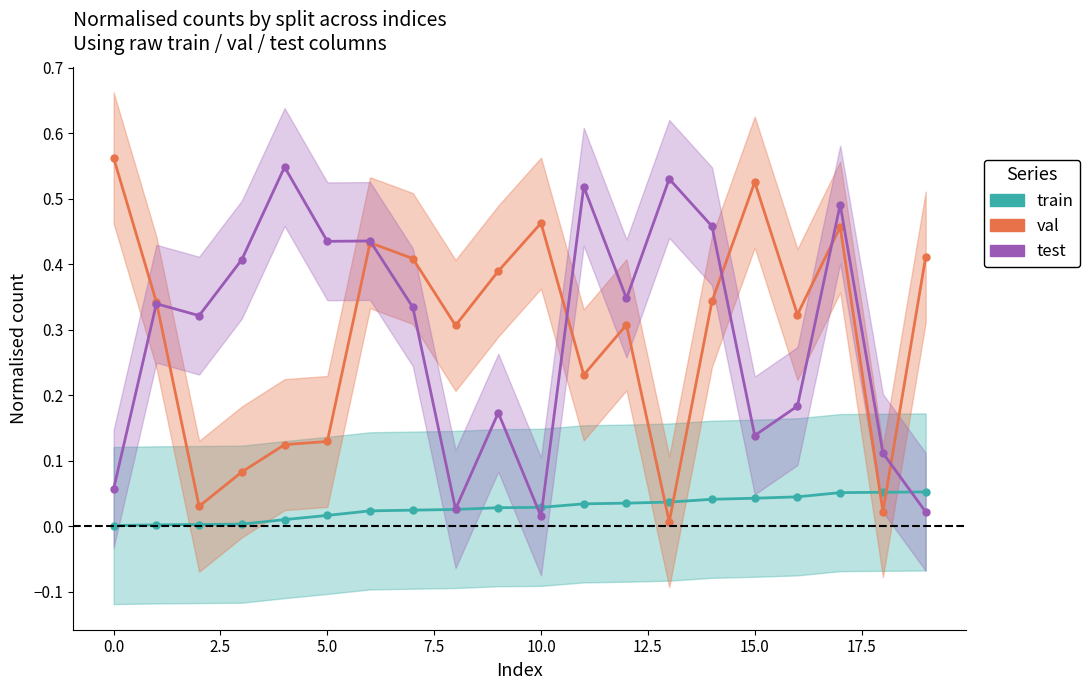

What is the average value of the val series?

0.3